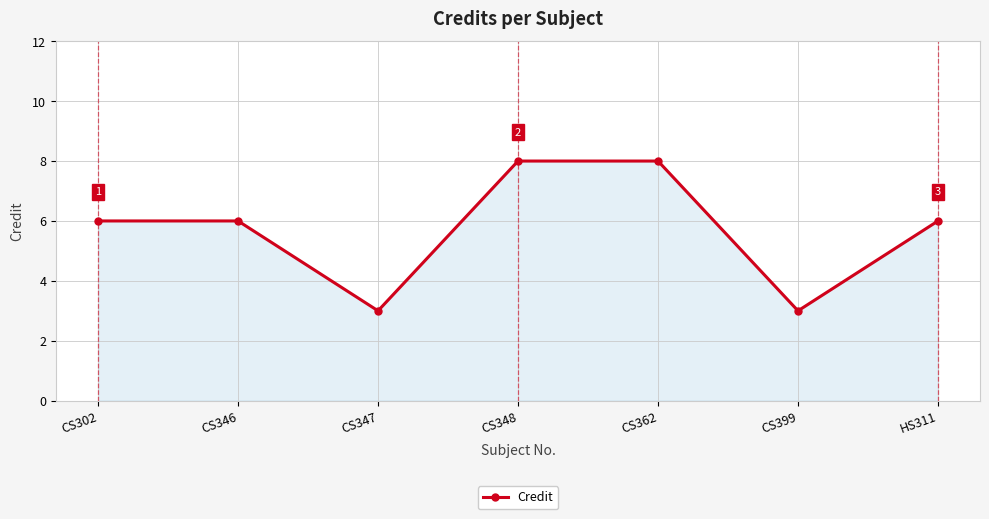

What value does the data have at CS348?

8